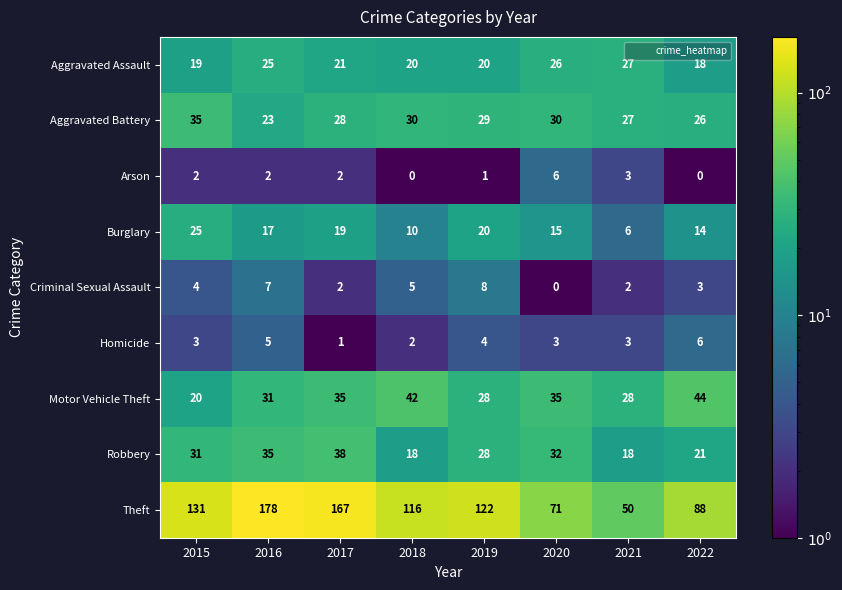

What is the sum of all Homicide values?

27